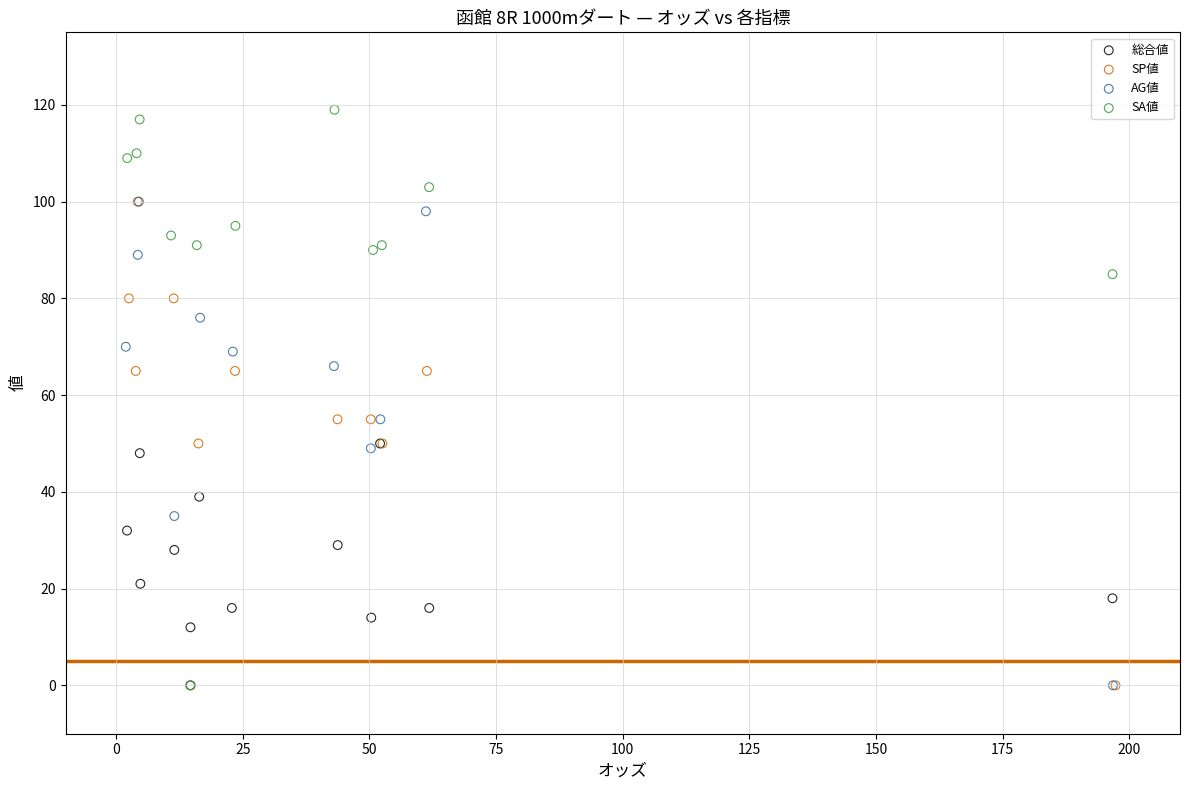

Which series contains the highest Y value?

SA値